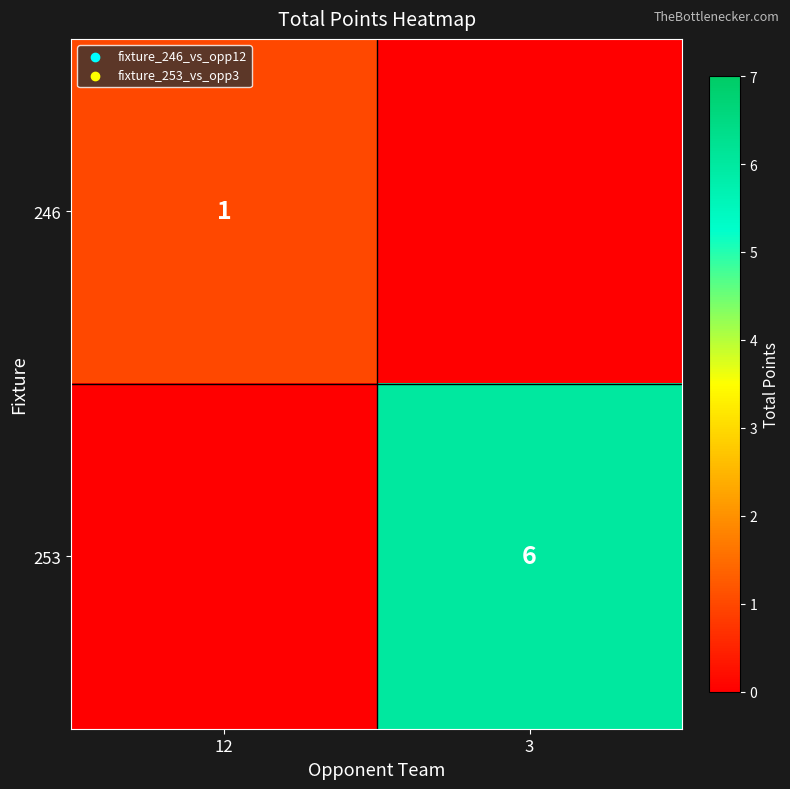

The value of 253 at 3 is 8. True or false?

False